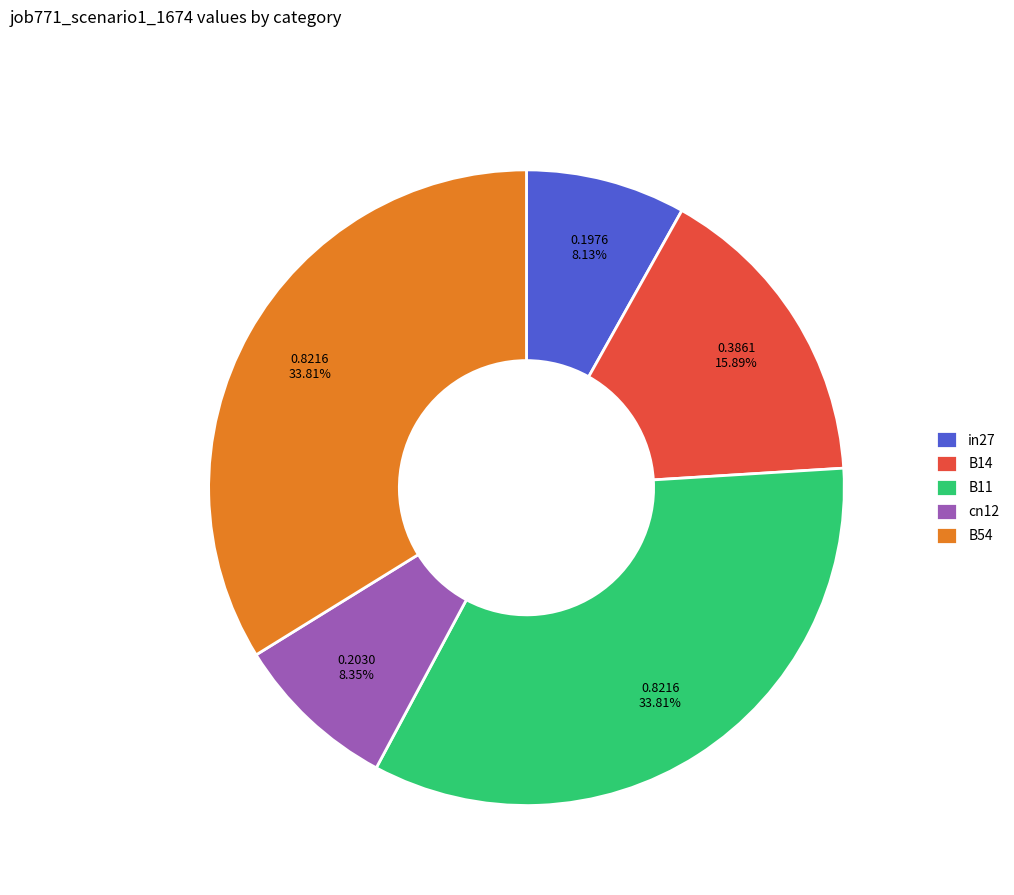

Is the sum of cn12 and B54 greater than half?

No